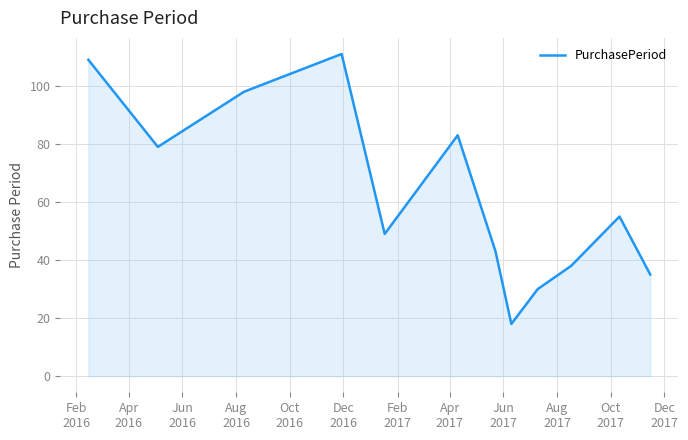

What is the maximum value shown in the chart?

111